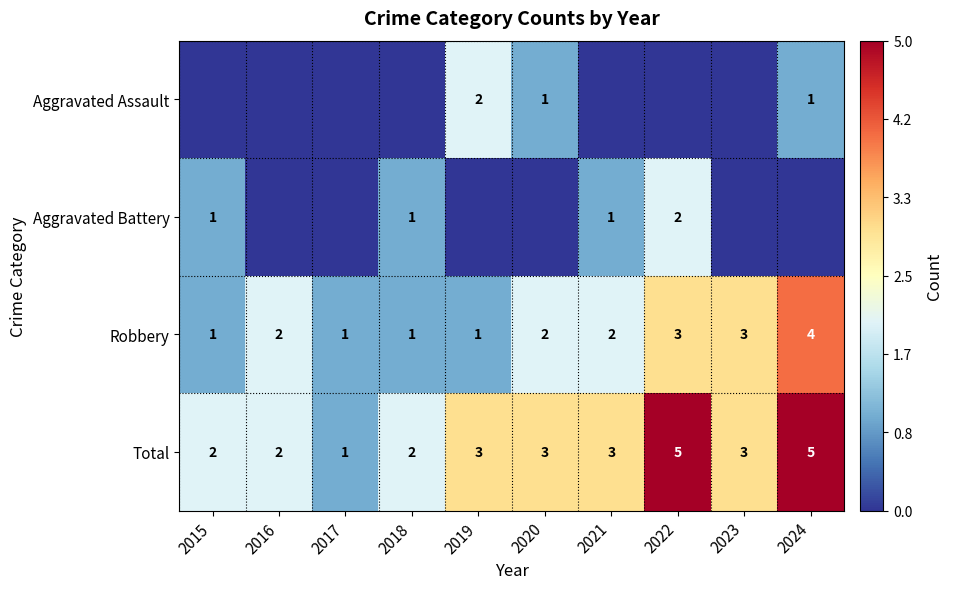

Read the Robbery value at 2024.

4